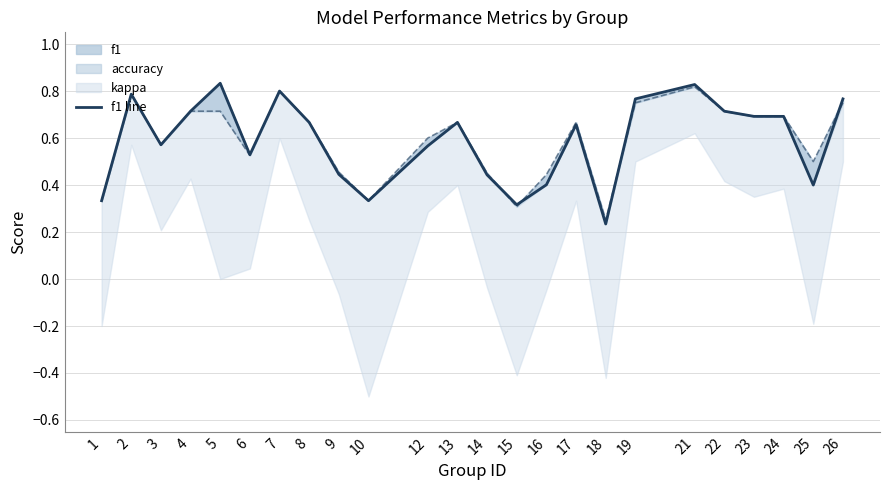

What is the value of the accuracy line point at the 24th from the left?

0.8